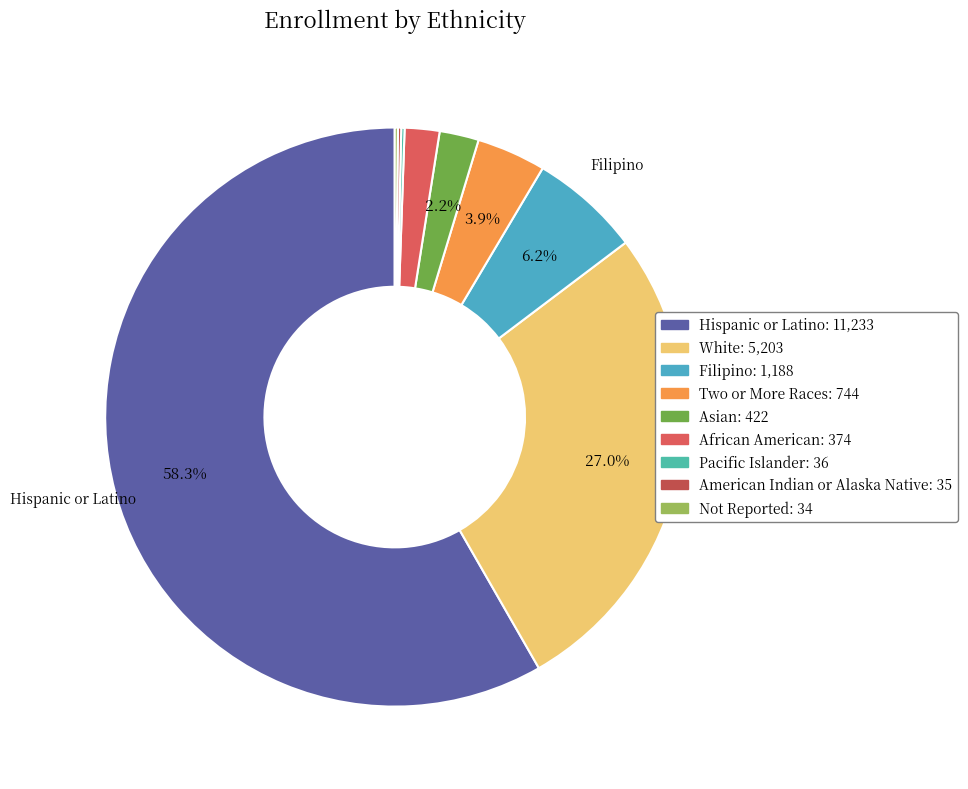

The American Indian or Alaska Native slice represents 1% of the pie. True or false?

False